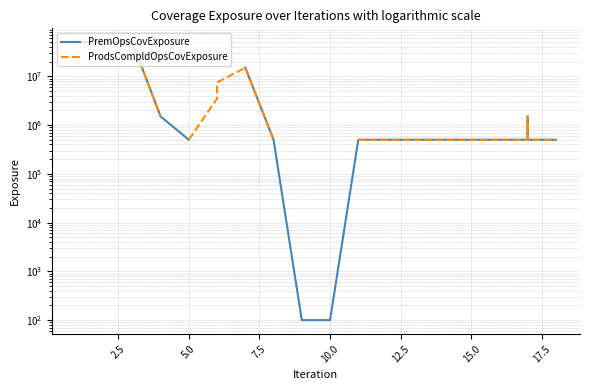

What is the value of the ProdsCompldOpsCovExposure point at the 14th from the left?

500000.0